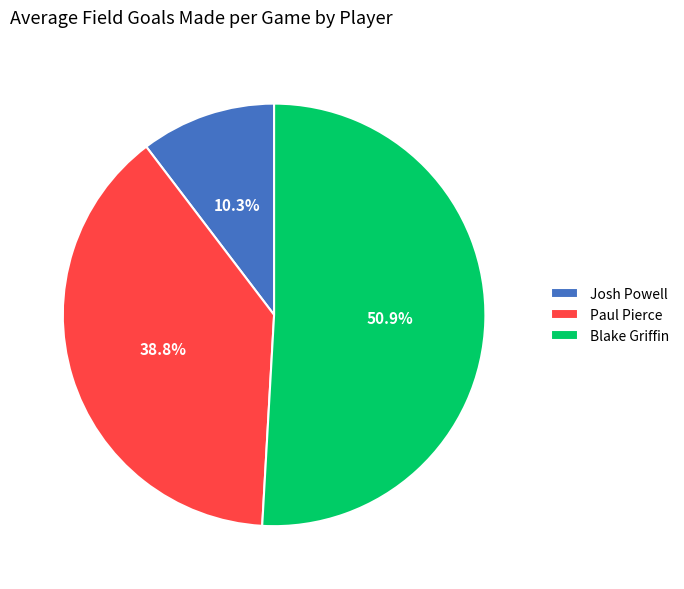

True or false: Paul Pierce accounts for 39% of the total.

True